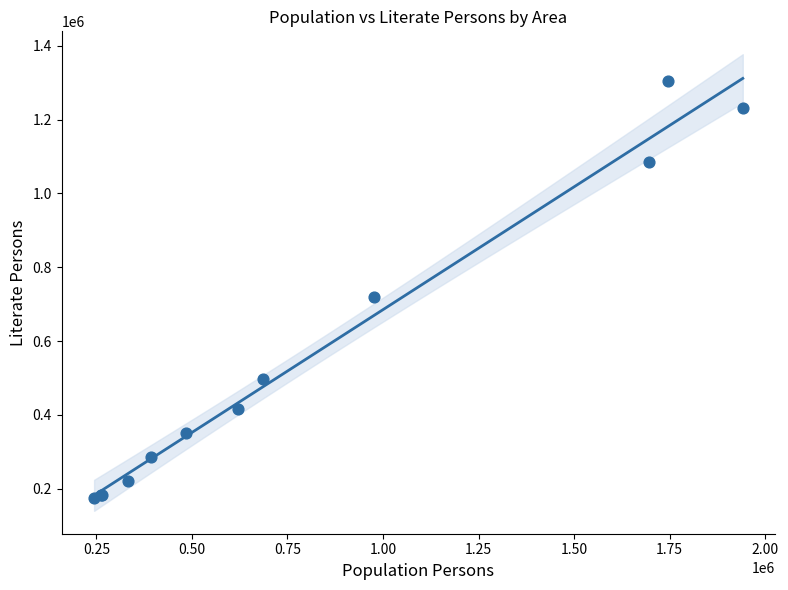

What Y value in the scatter plot is closest to 740129?

718727